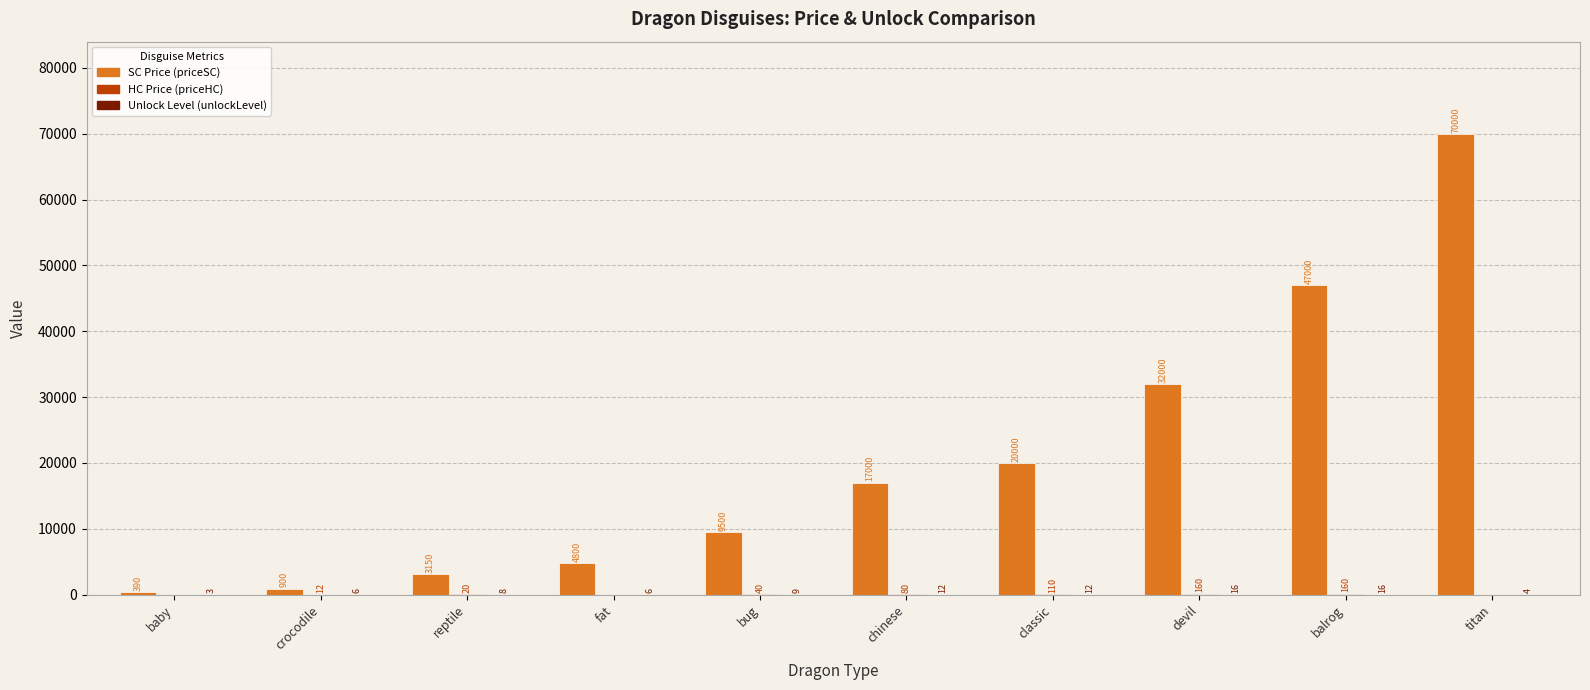

Which category has the highest value across all series?

titan